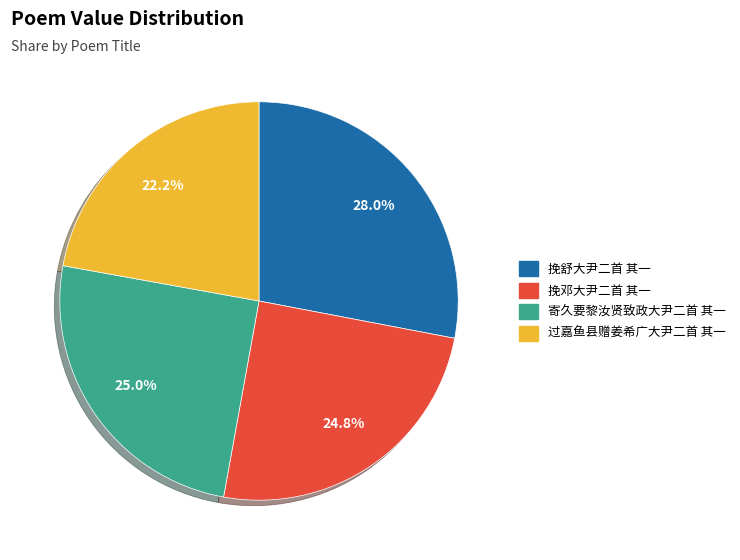

Count the number of slices in the pie.

4